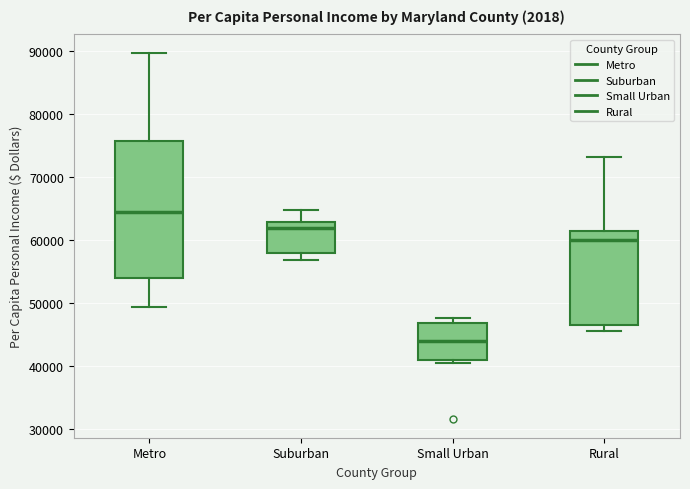

Reading left to right, transcribe this box plot: for each box, give where its median line is, the range the box spans, and where its two whiskers end, as read against the y-axis. The values are not printed on the chart, so give them approximately, as read against the axis.

Metro: median 64000, box 54000 to 76000, whiskers 49000 to 90000
Suburban: median 62000, box 58000 to 63000, whiskers 57000 to 65000
Small Urban: median 44000, box 41000 to 47000, whiskers 41000 (just below the box's lower edge) to 48000
Rural: median 60000, box 47000 to 61000, whiskers 46000 to 73000